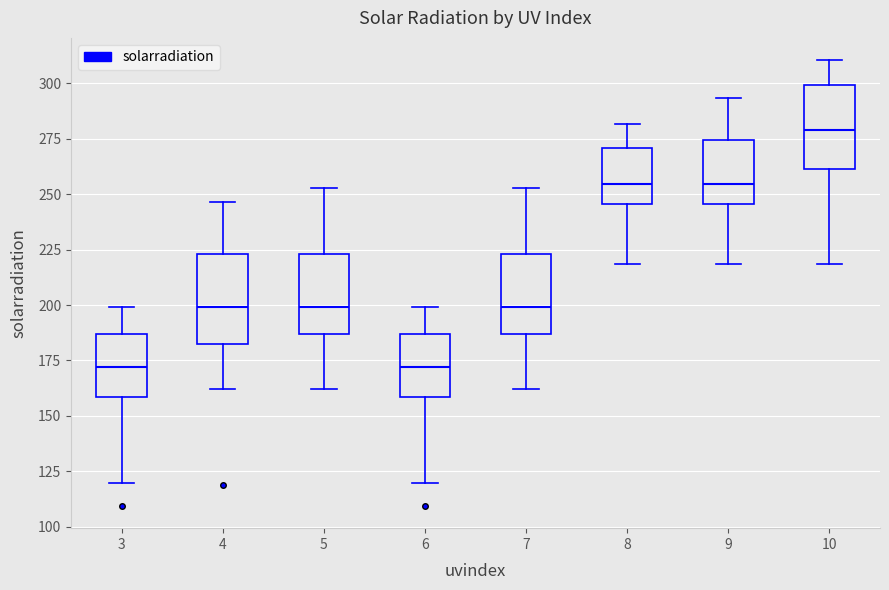

Reading left to right, read every box against the y-axis: the position of its median line, the range the box covers, and the ends of its whiskers. The values are not printed on the chart, so give them approximately, as read against the axis.

3: median 170, box 160 to 185, whiskers 120 to 200
4: median 200, box 180 to 225, whiskers 160 to 245
5: median 200, box 185 to 225, whiskers 160 to 255
6: median 170, box 160 to 185, whiskers 120 to 200
7: median 200, box 185 to 225, whiskers 160 to 255
8: median 255, box 245 to 270, whiskers 220 to 280
9: median 255, box 245 to 275, whiskers 220 to 295
10: median 280, box 260 to 300, whiskers 220 to 310